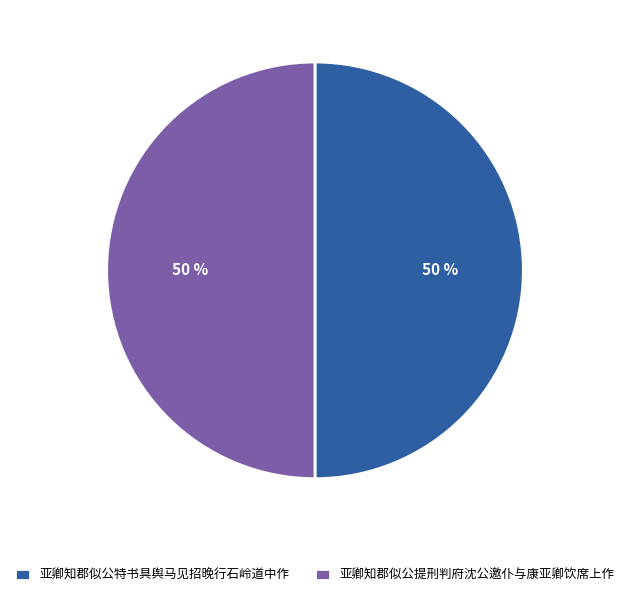

Do 亚卿知郡似公提刑判府沈公邀仆与康亚卿饮席上作 and 亚卿知郡似公特书具舆马见招晚行石岭道中作 together represent more than half of the pie?

Yes